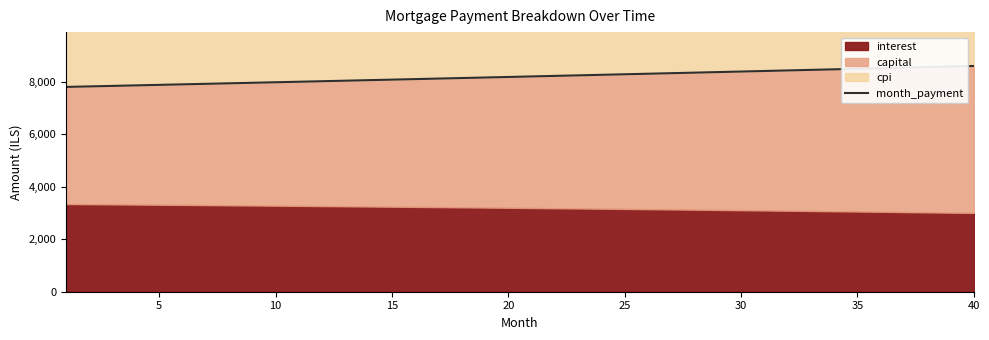

How many categories are shown in the chart?

40